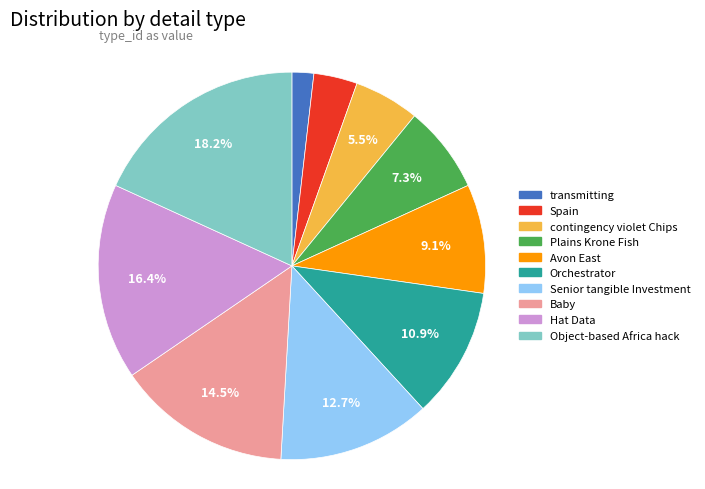

Count the number of slices in the pie.

10